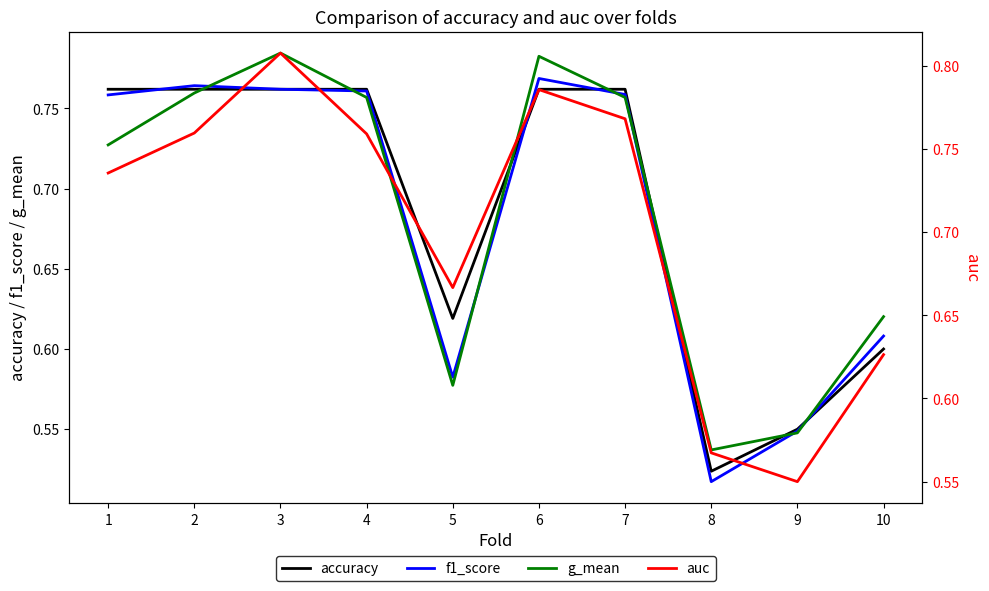

How many times do f1_score and g_mean cross each other?

7